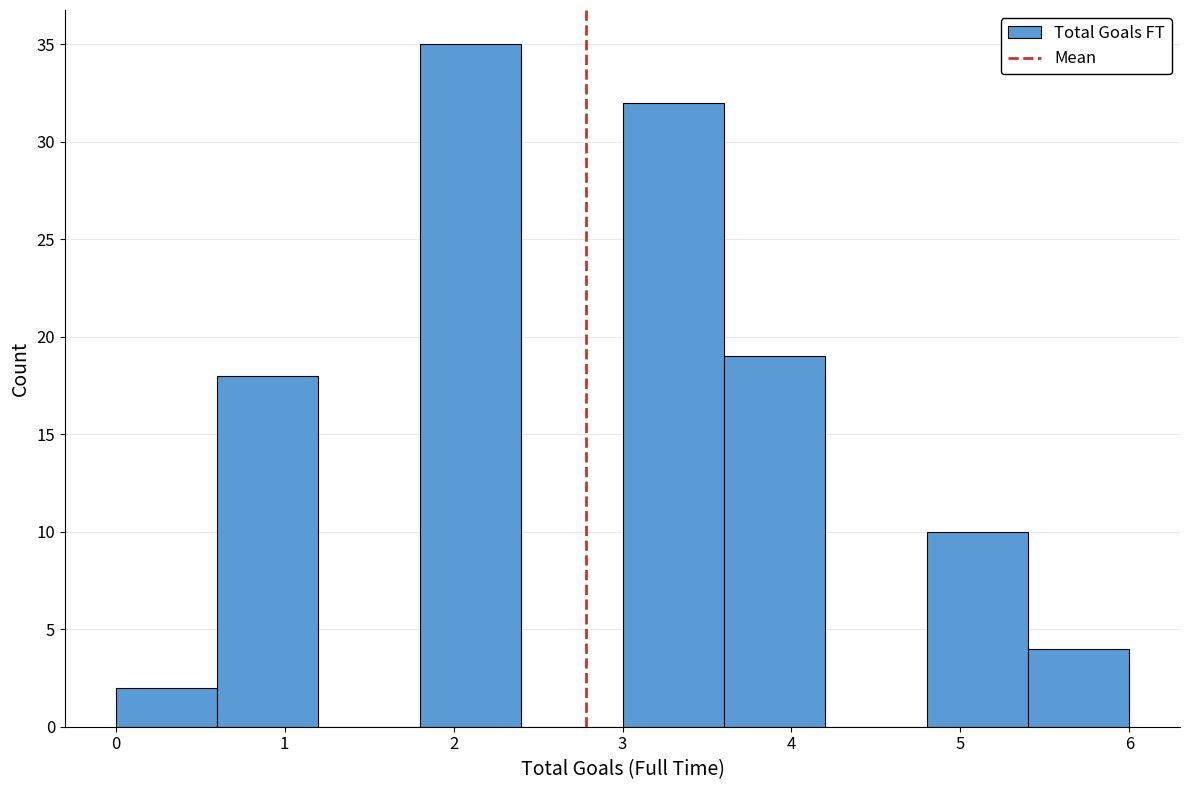

What is the height of the bar covering 1.8 to 2.4 on the x-axis? The values are not printed on the chart, so give them approximately, as read against the axis.

35